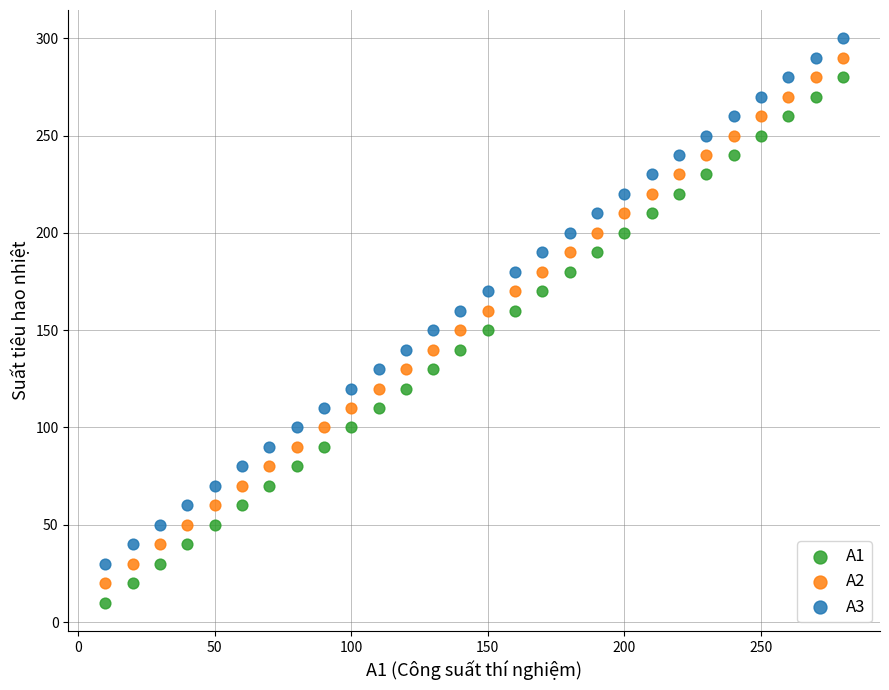

Which series reaches the minimum Y coordinate?

A1